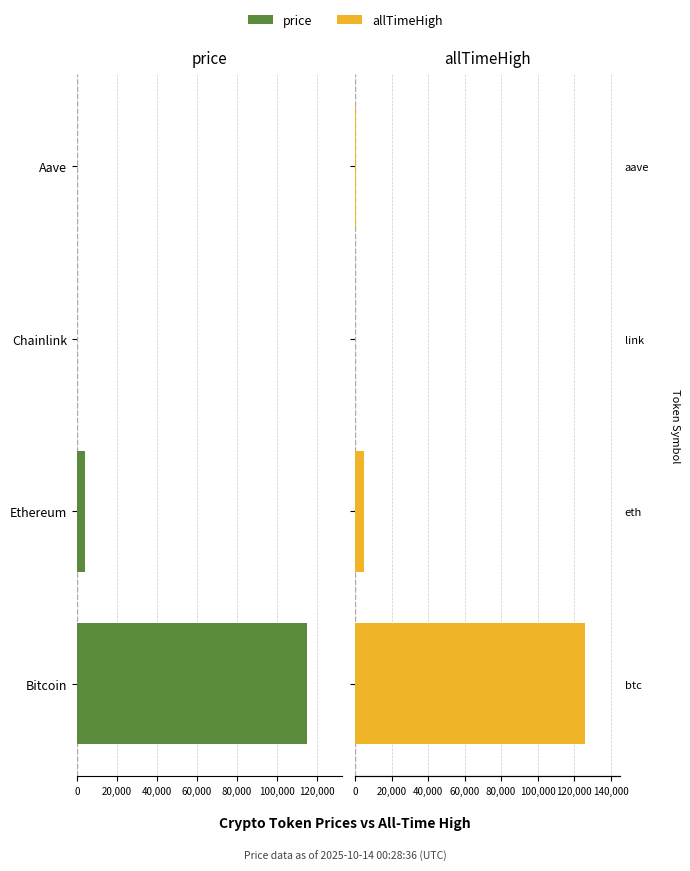

List the series in order of their peak value, lowest first.

price, allTimeHigh